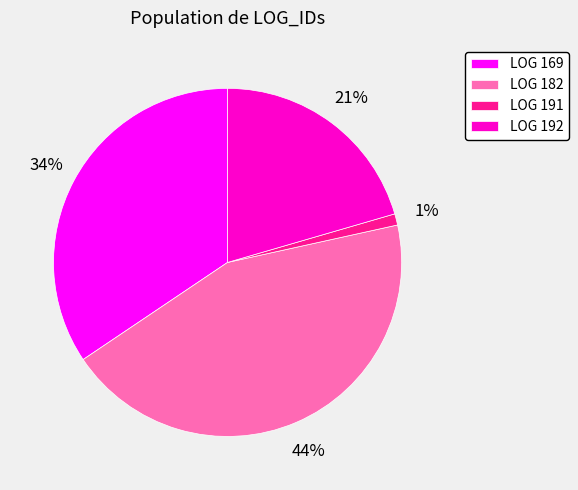

How many slices are in this pie chart?

4